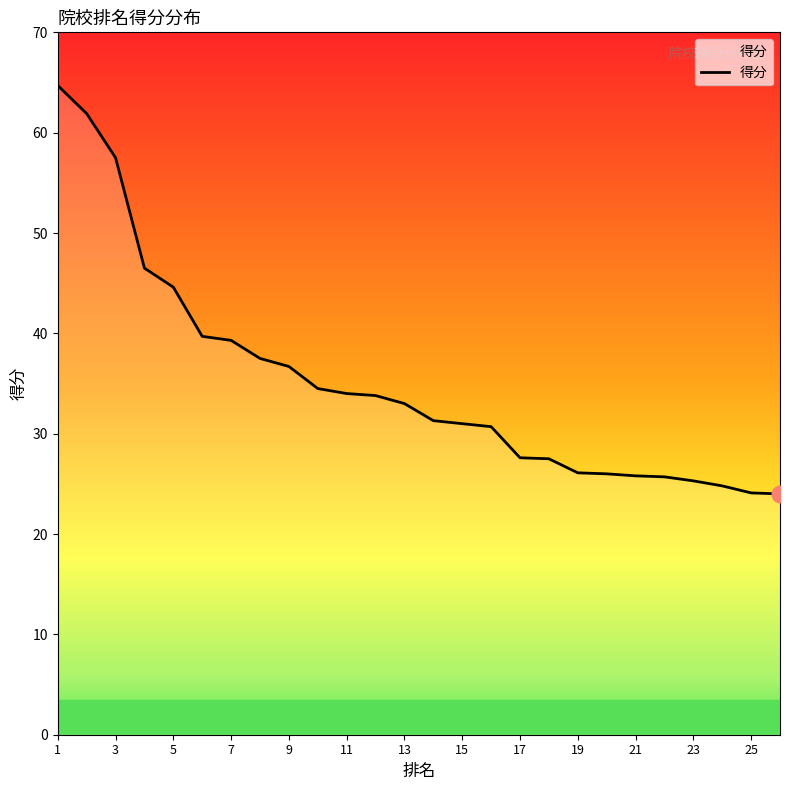

What is the minimum value shown in the chart?

24.0